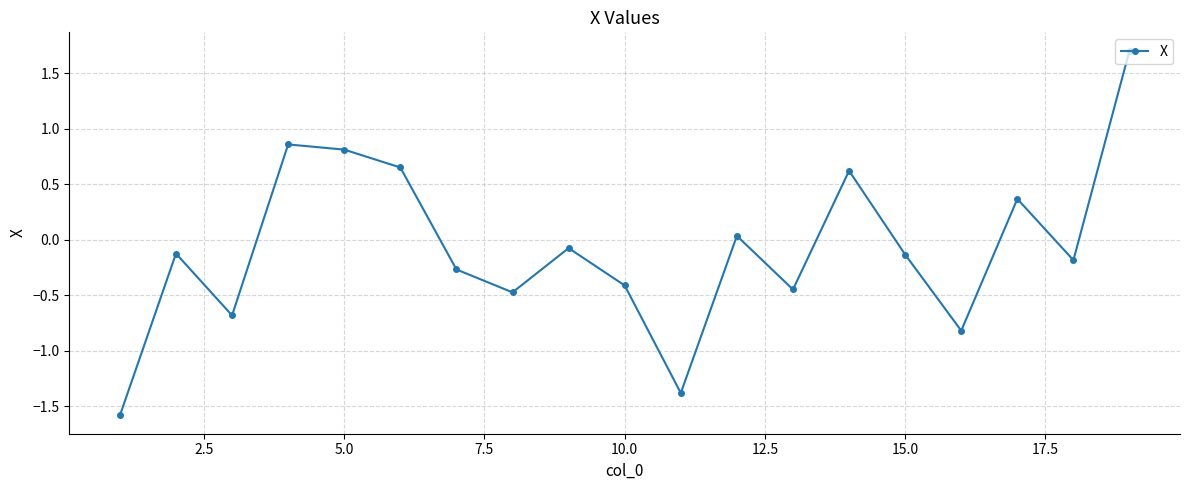

What is the difference between the maximum and minimum values?

3.3